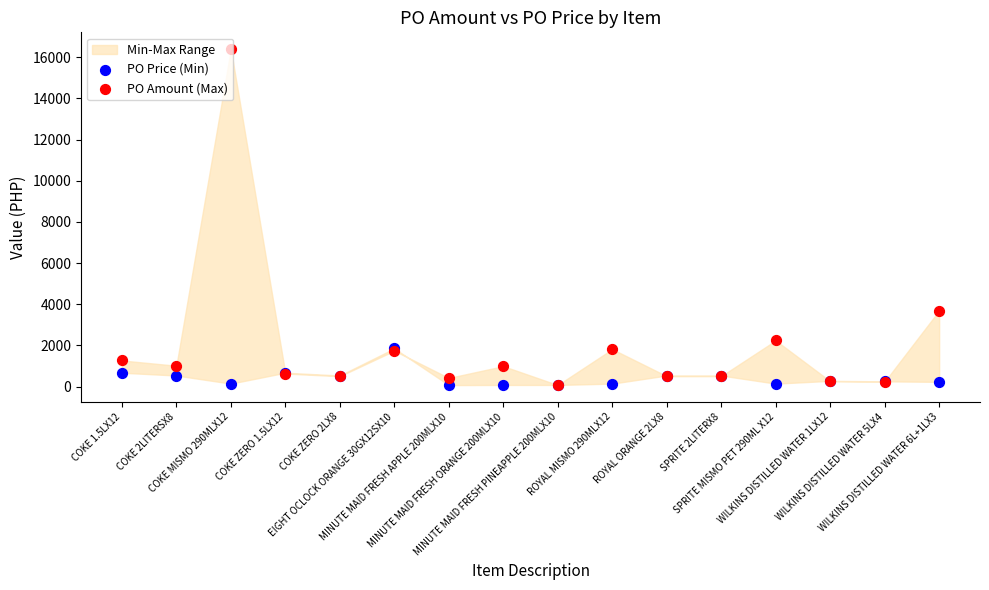

What is the total value across all series at COKE ZERO 2LX8?

1047.3